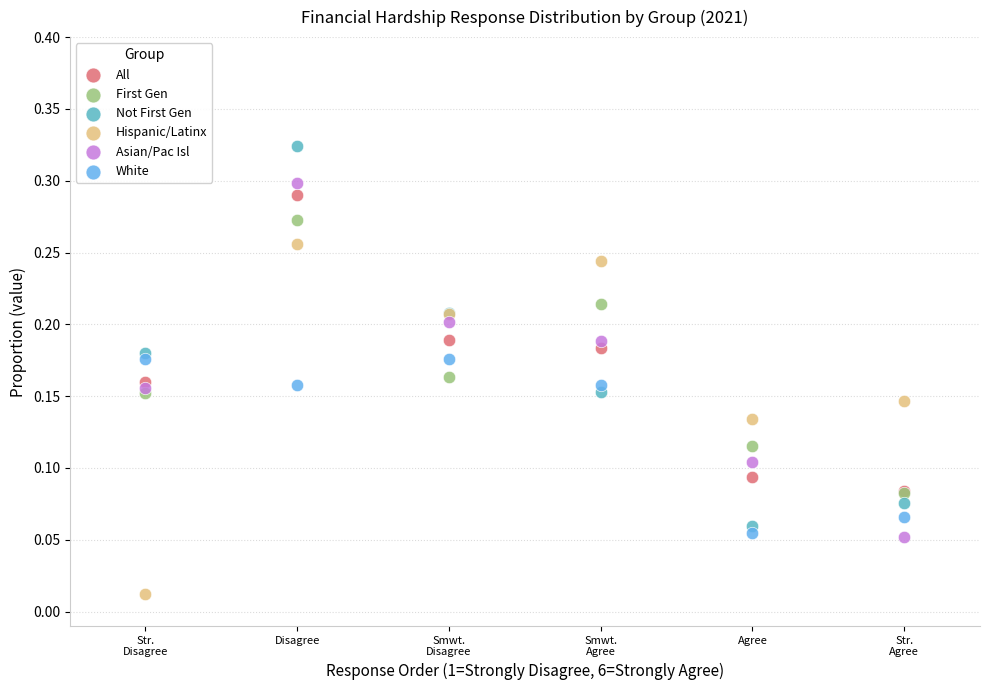

What are all the series names shown in the legend?

All, First Gen, Not First Gen, Hispanic/Latinx, Asian/Pac Isl, White